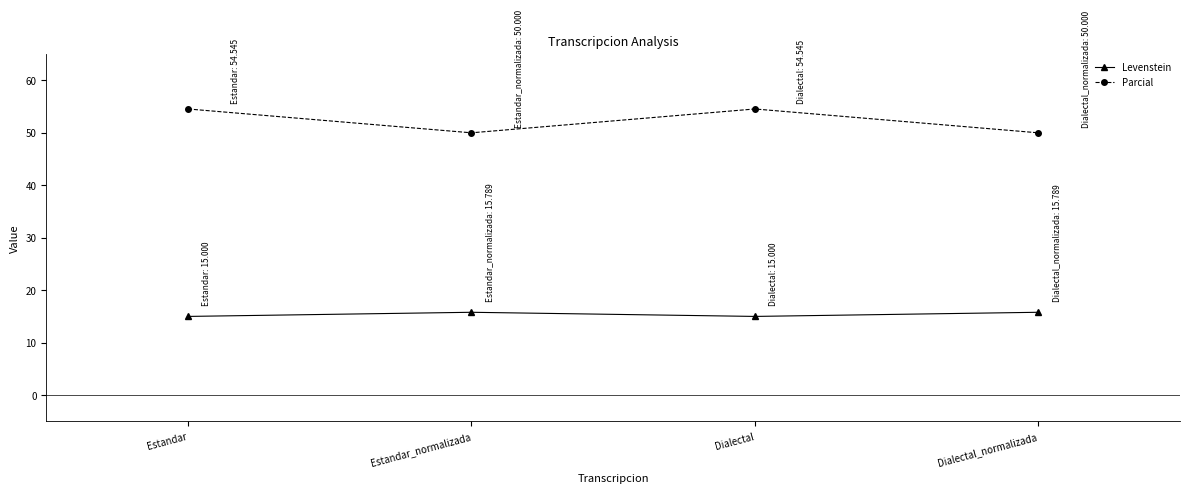

What is the sum of the Parcial values at Estandar_normalizada and Dialectal_normalizada?

100.0